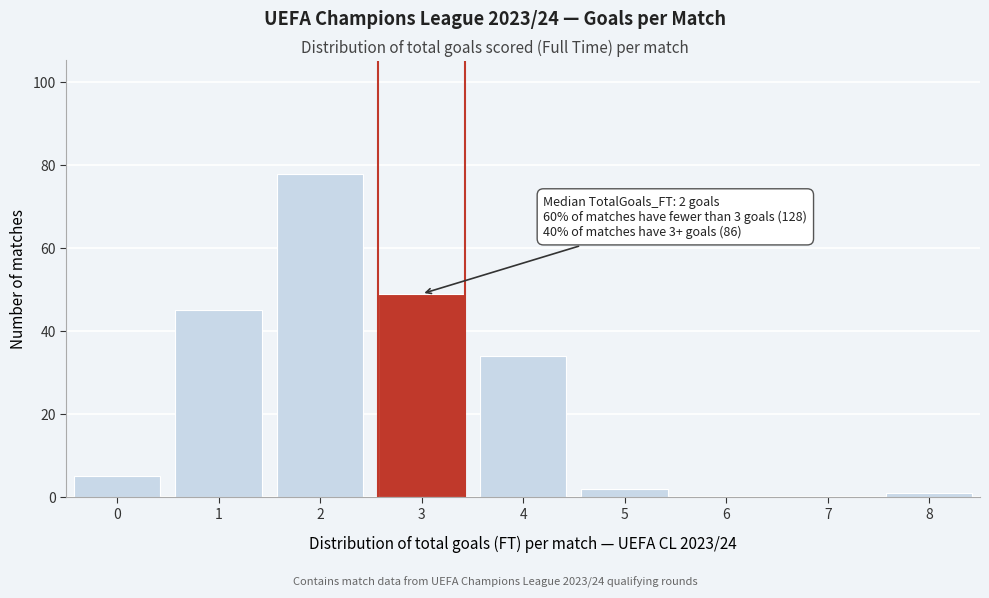

Reading left to right, what are all the values shown in this chart?

0=5	1=45	2=78	3=49	4=34	5=2	6=0	7=0	8=1